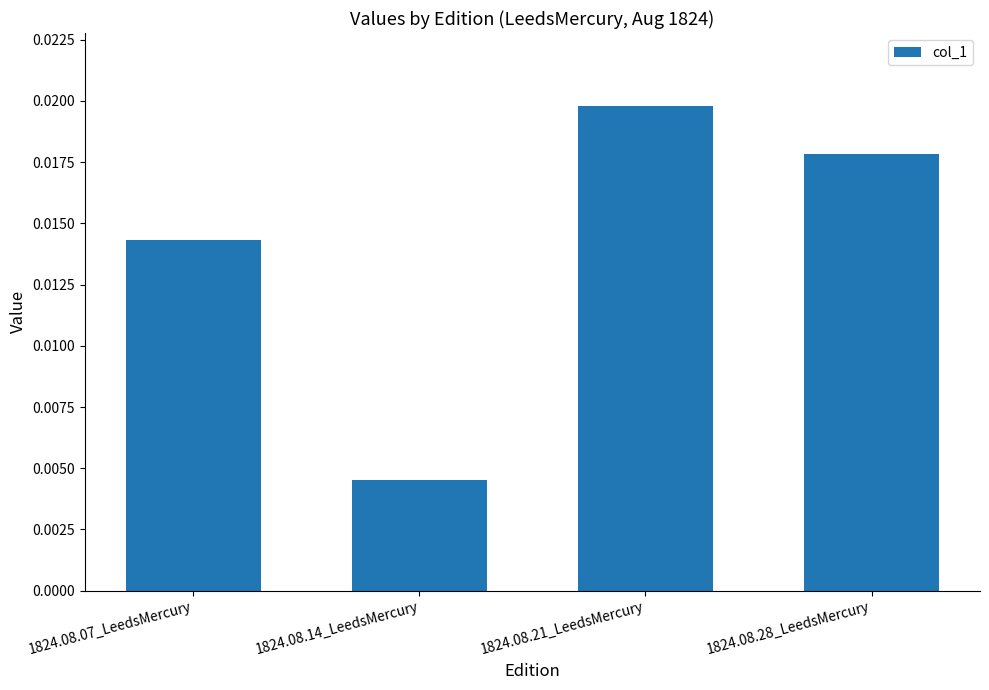

List the labels in order of value, smallest first.

1824.08.14_LeedsMercury, 1824.08.07_LeedsMercury, 1824.08.28_LeedsMercury, 1824.08.21_LeedsMercury